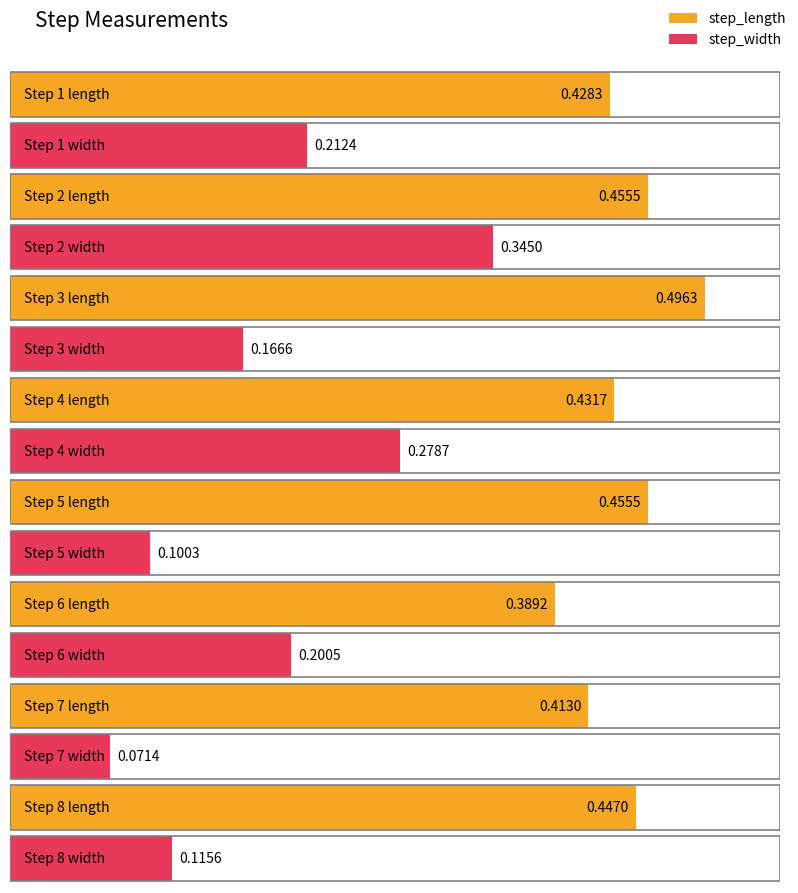

Which has a higher value, 8 or 6?

8